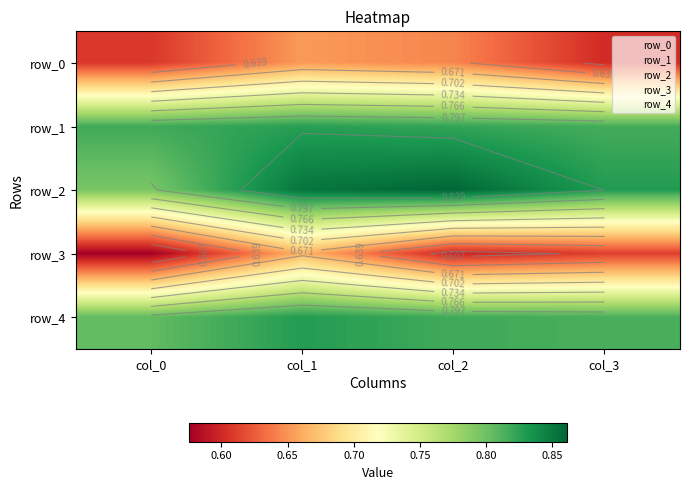

Is it true that row_0 equals 0.3 at col_0?

False